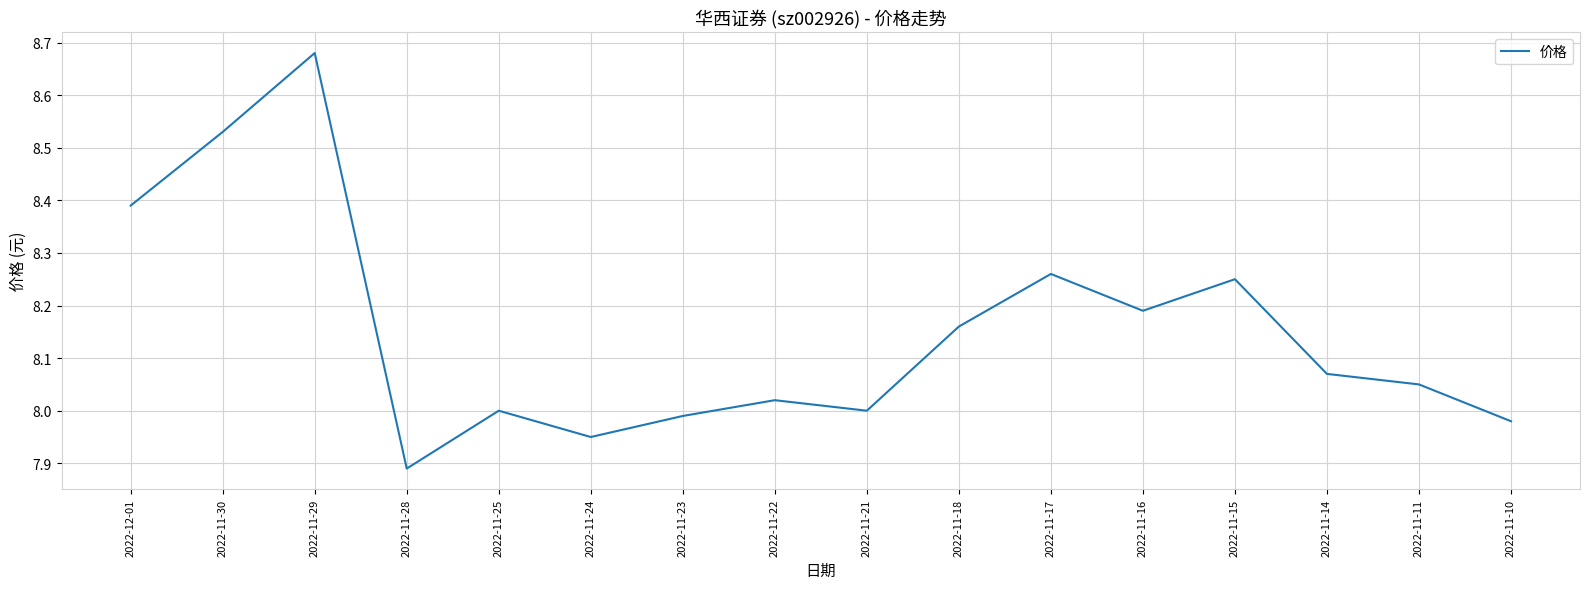

How many lines are shown in the chart?

1